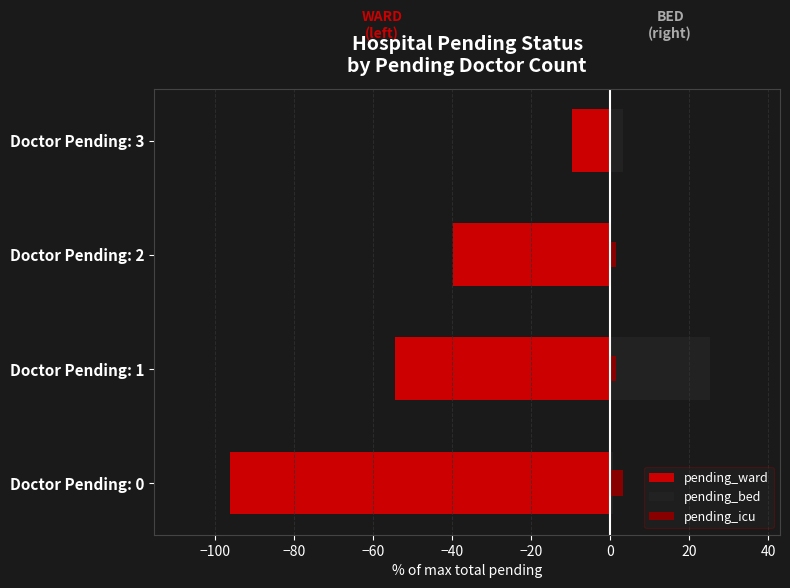

The pending_icu series shows -1.0 at −60. True or false?

False